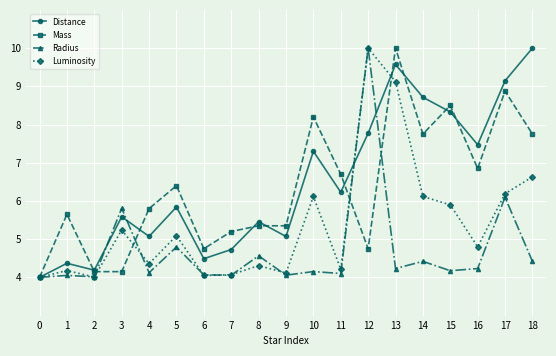

Which series changed the most between 2 and 9?

Mass